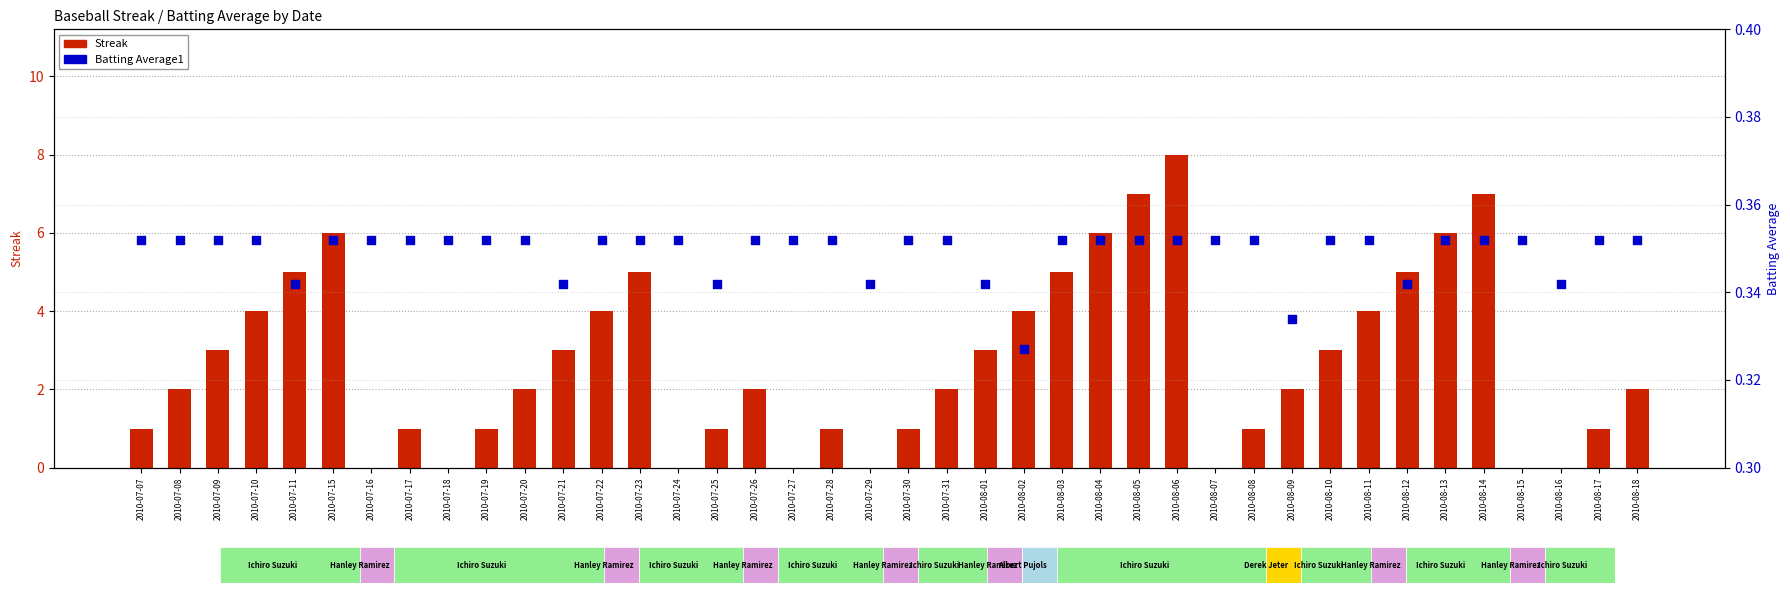

What is the total value across all series at 2010-07-09?

3.4